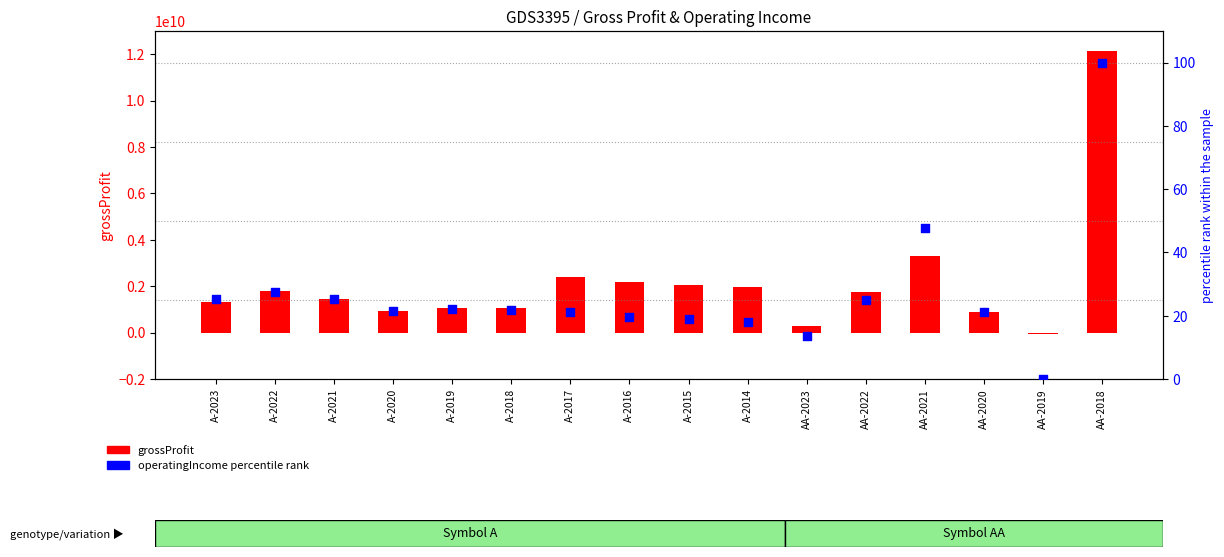

Which series has the largest total across all categories?

grossProfit